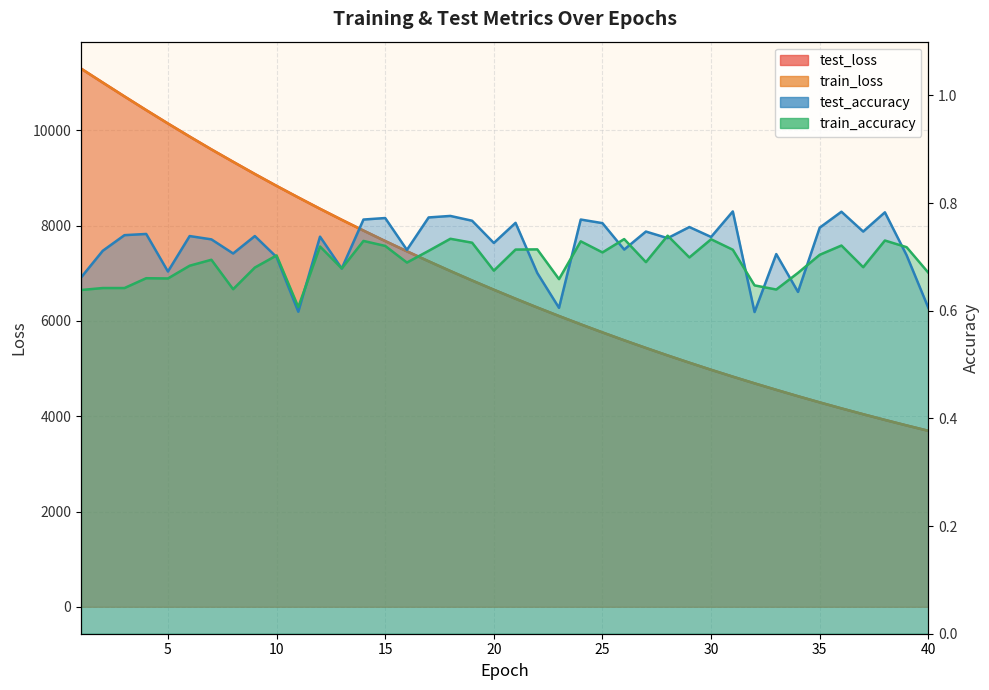

Which category has the highest value across all series?

1